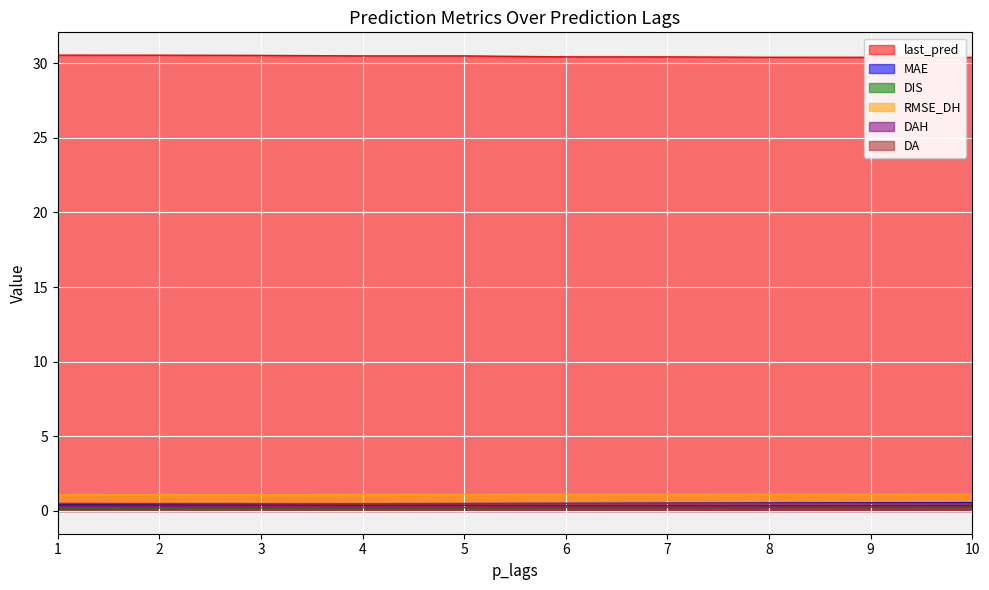

What is the sum of all MAE values?

5.0